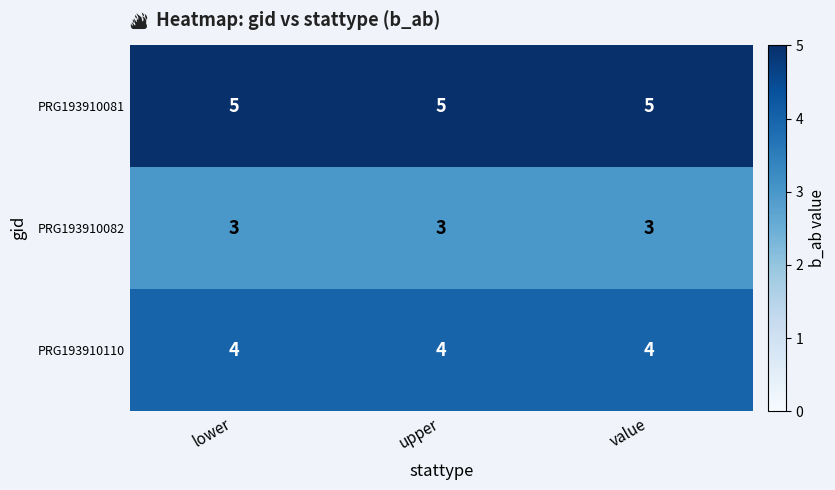

What is the smallest value displayed?

3